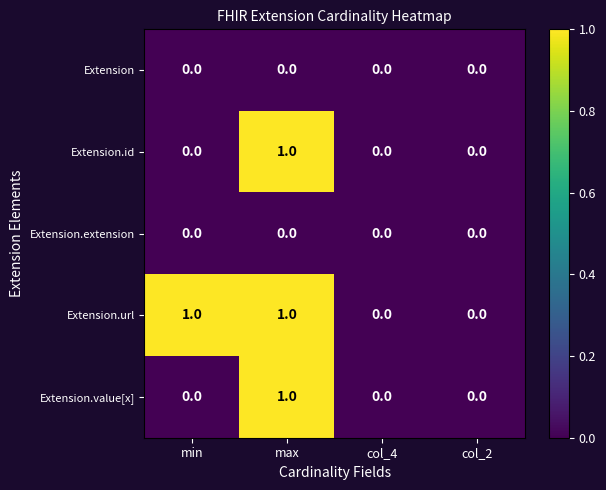

Which series changed the most between min and col_2?

Extension.url